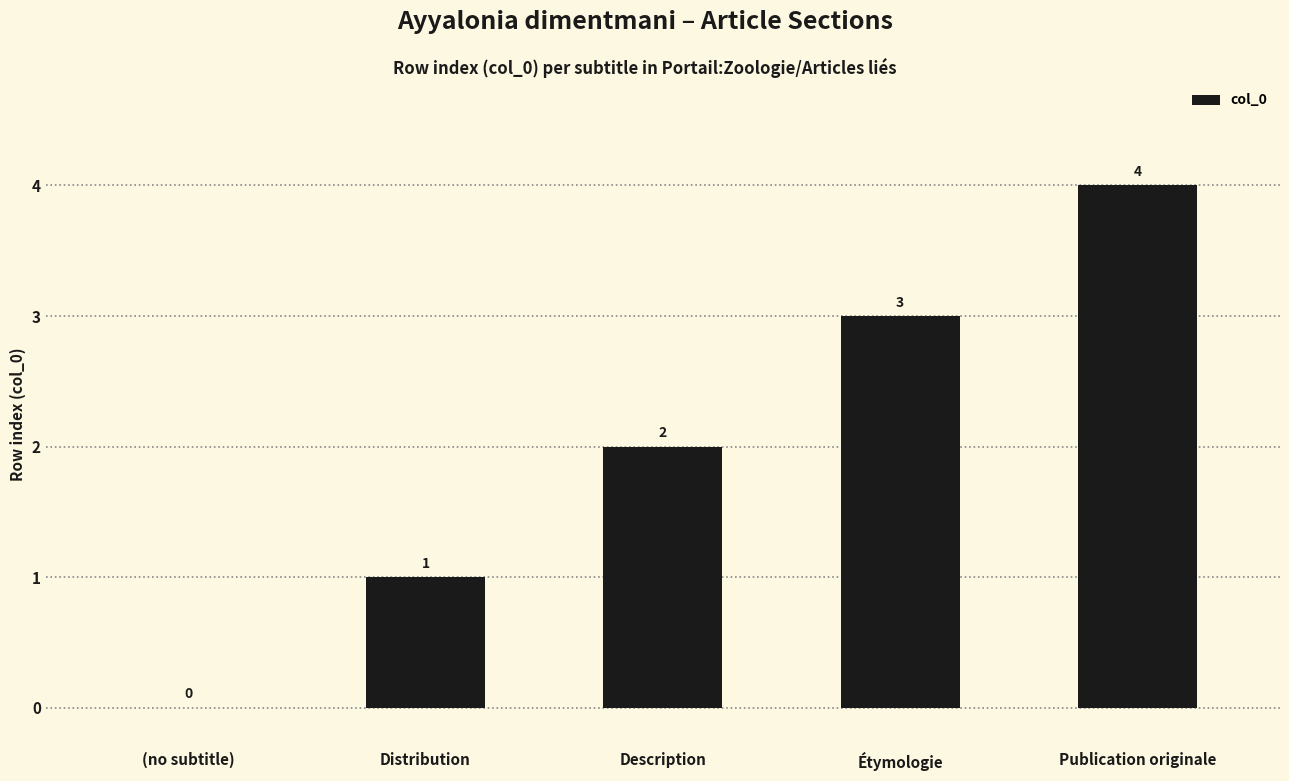

The chart shows a value of 0 at (no subtitle). True or false?

True